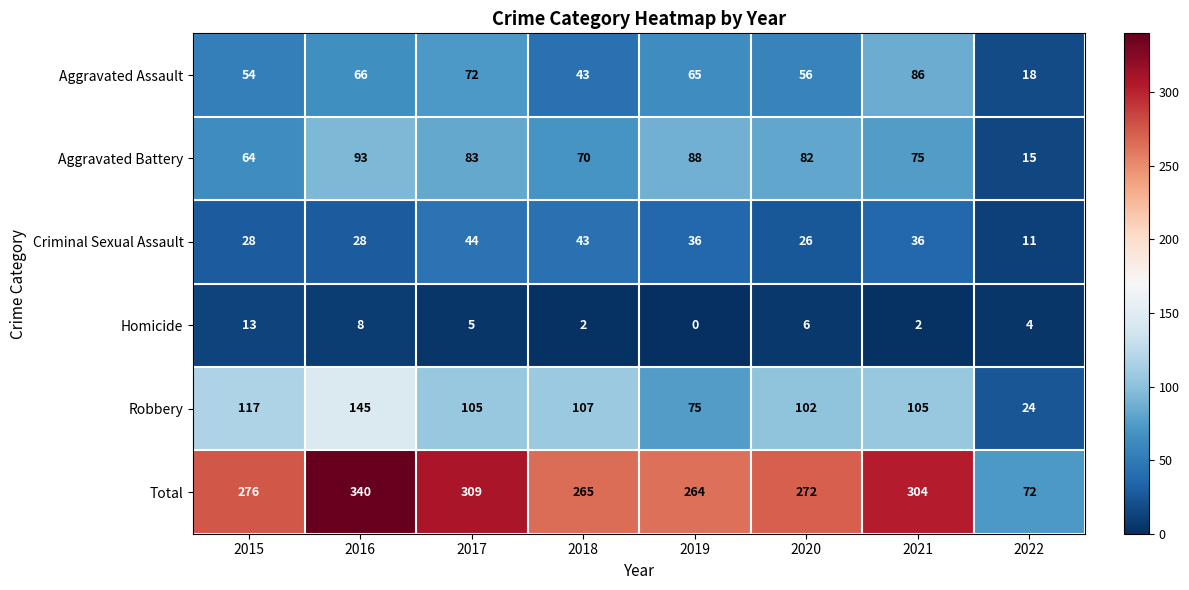

What is the sum of all Homicide values?

40